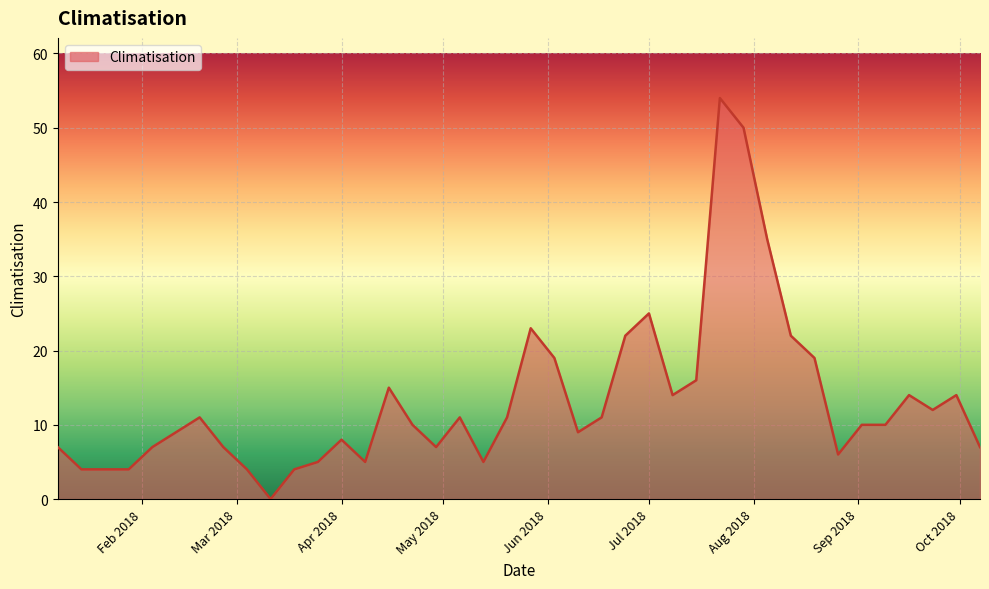

What is the greatest value displayed?

54